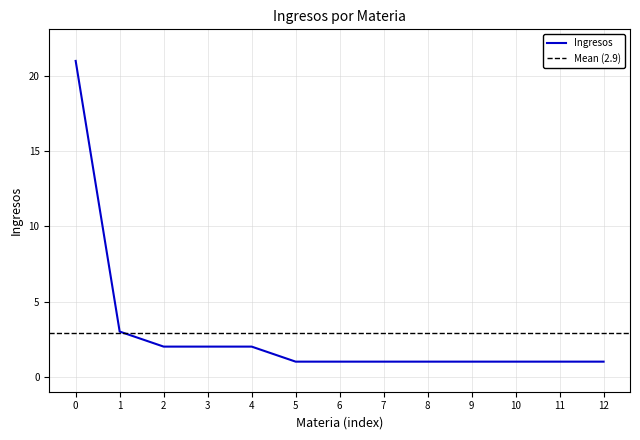

True or false: Ingresos has a value of 2 at 3.

True